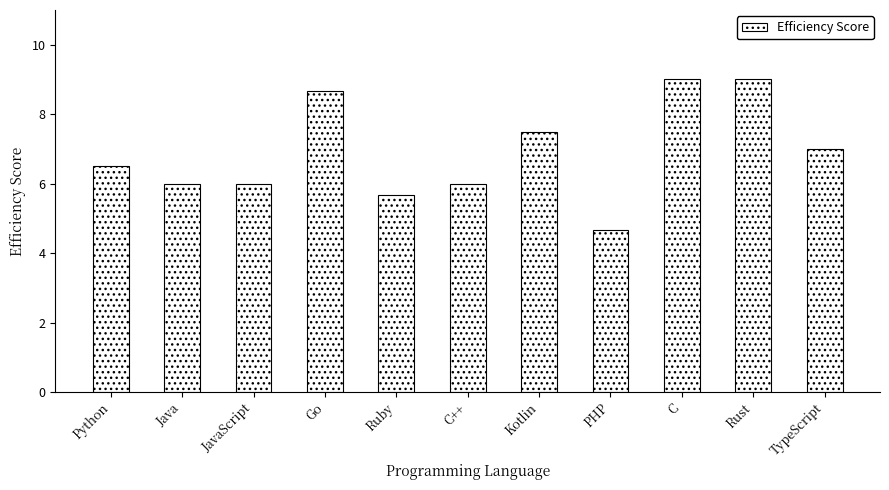

What is the average value?

6.9